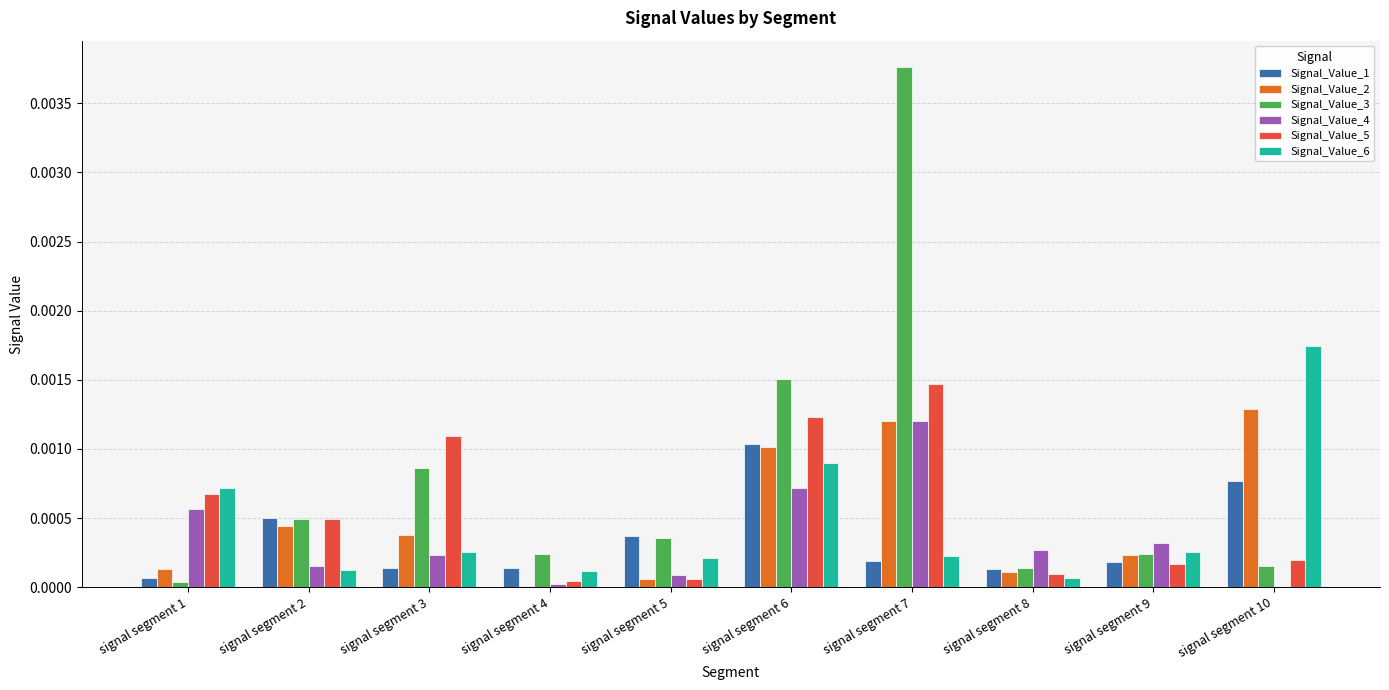

Between signal segment 2 and signal segment 6, which series saw the biggest shift?

Signal_Value_3